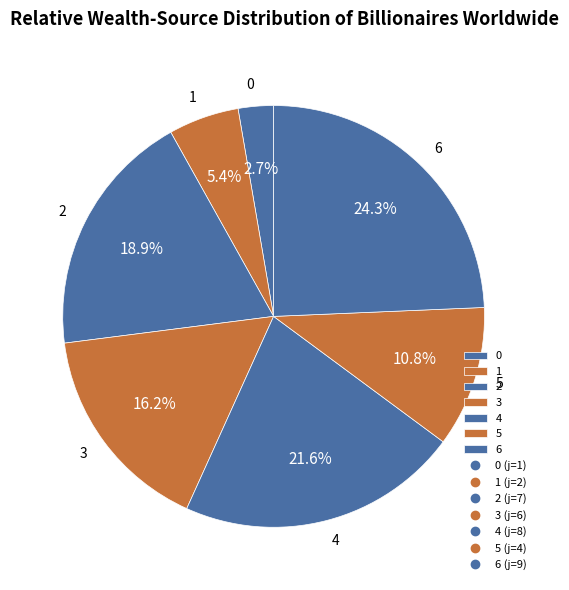

To the nearest percent, what is the combined percentage of 1 and 2?

24%